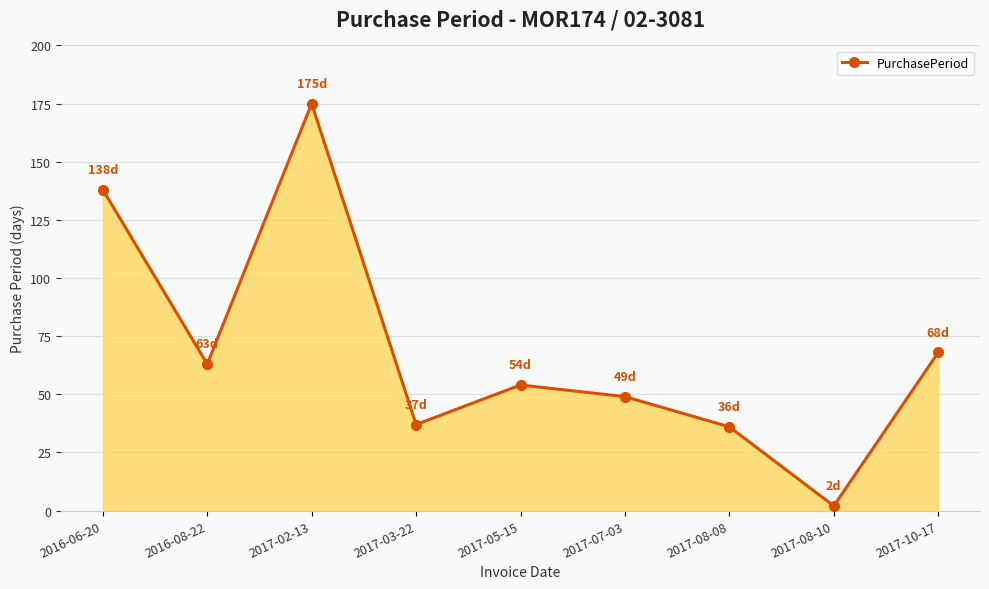

How many points are higher than both their immediate neighbors (excluding endpoints)?

2